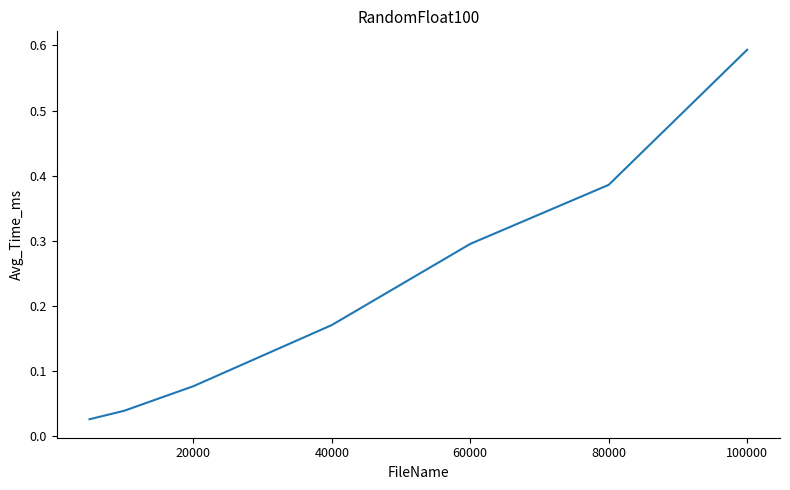

What is the difference between the second highest and second lowest values?

0.3